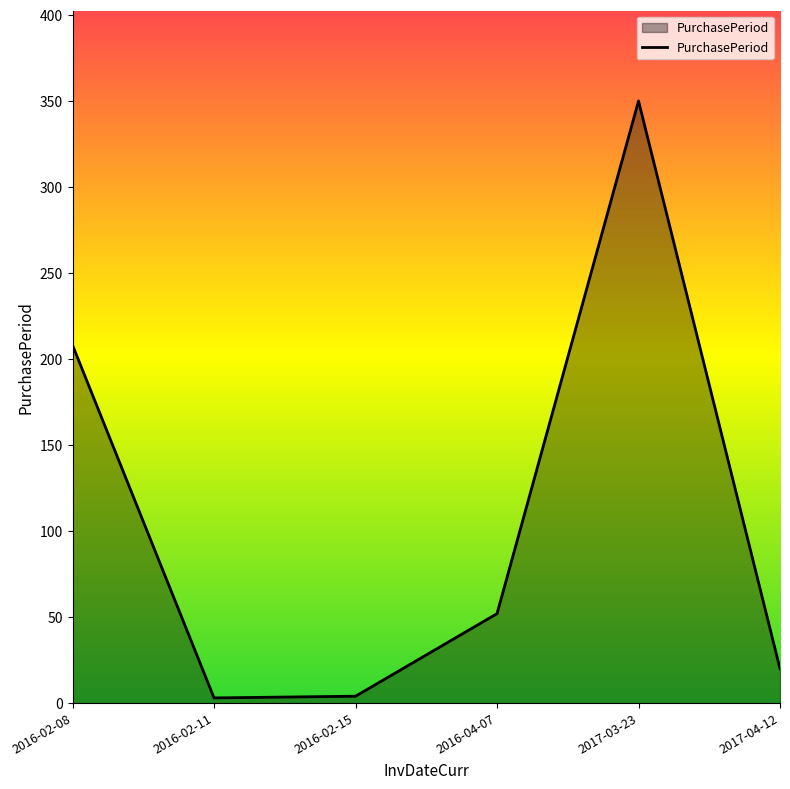

Count the number of data series in this chart.

1